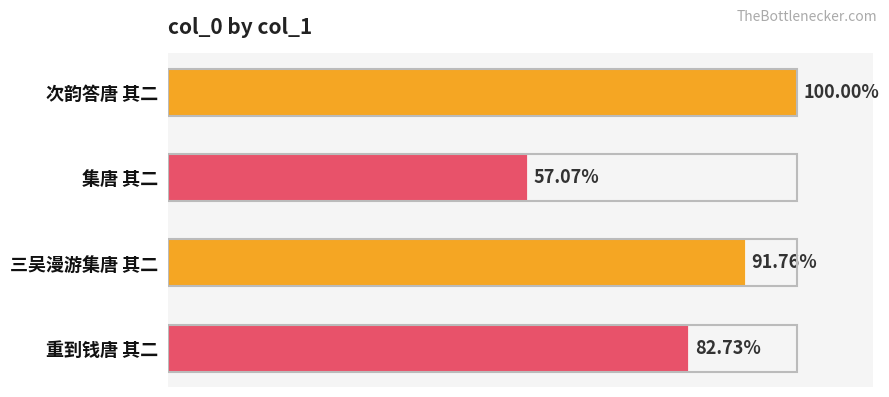

Does the chart contain any negative values?

No